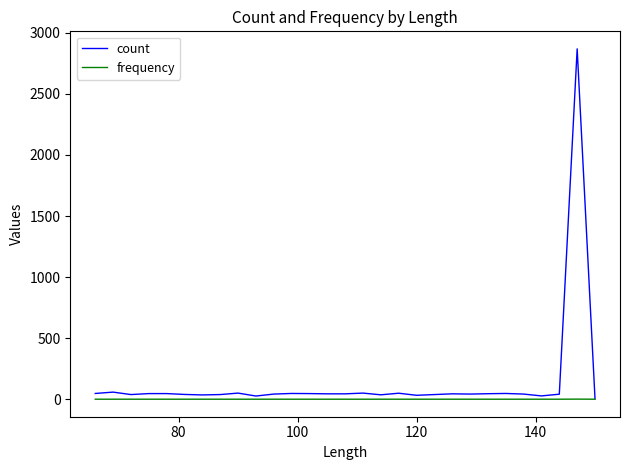

What is the maximum value shown in the chart?

2869.0